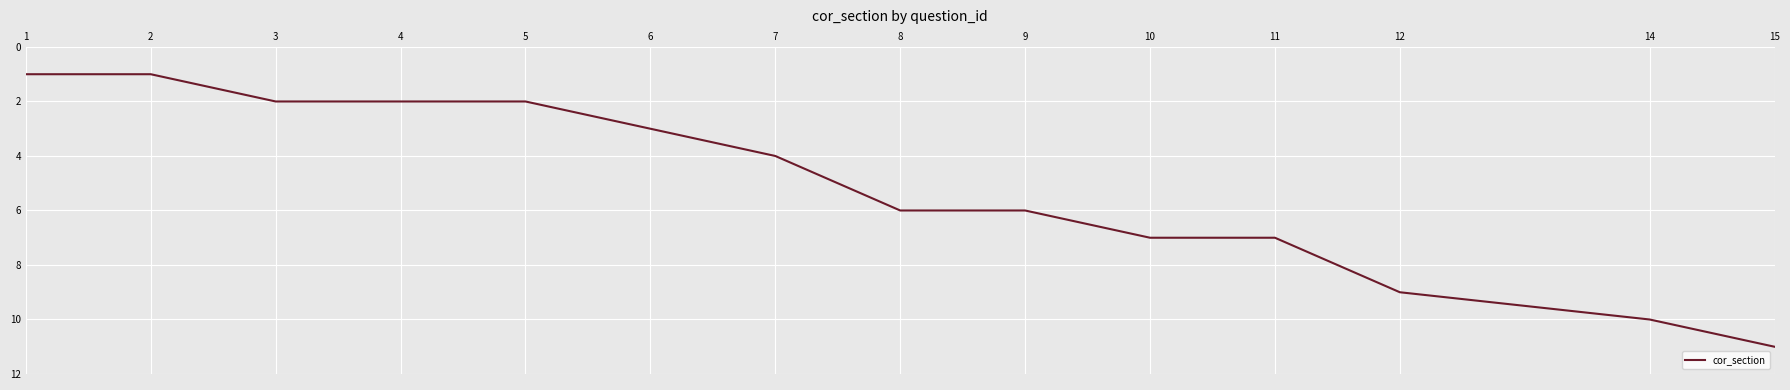

What is the ratio of the value at 12 to the value at 5?

4.5